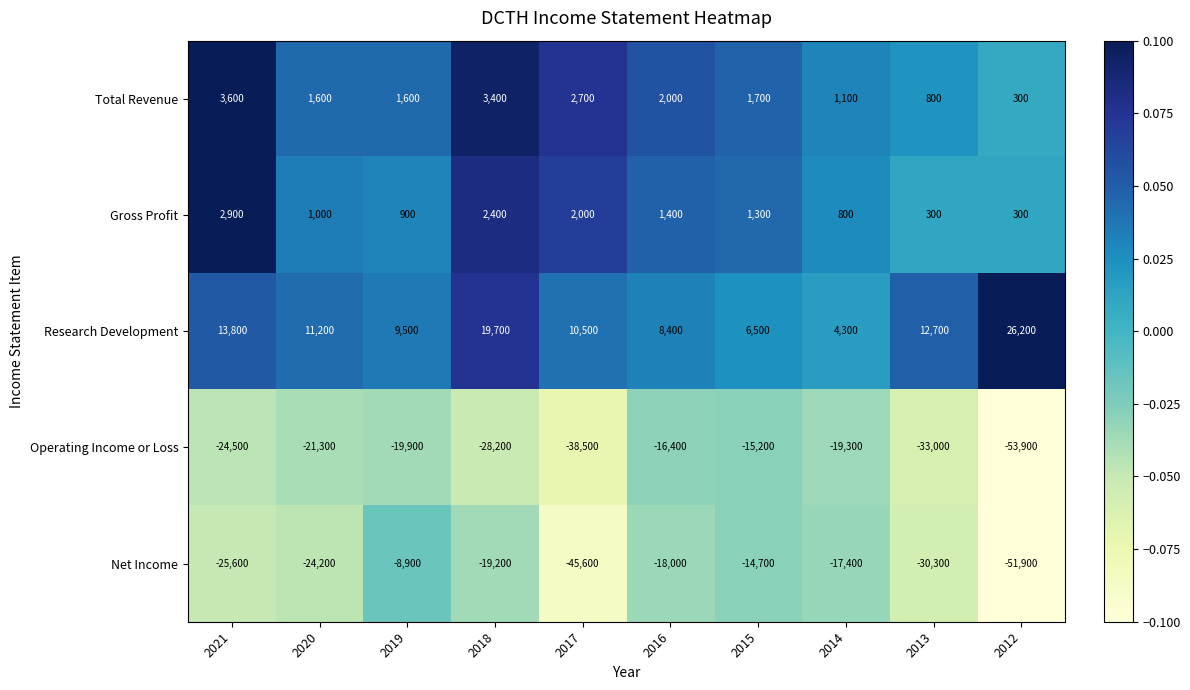

What is the average value of the Research Development series?

12280